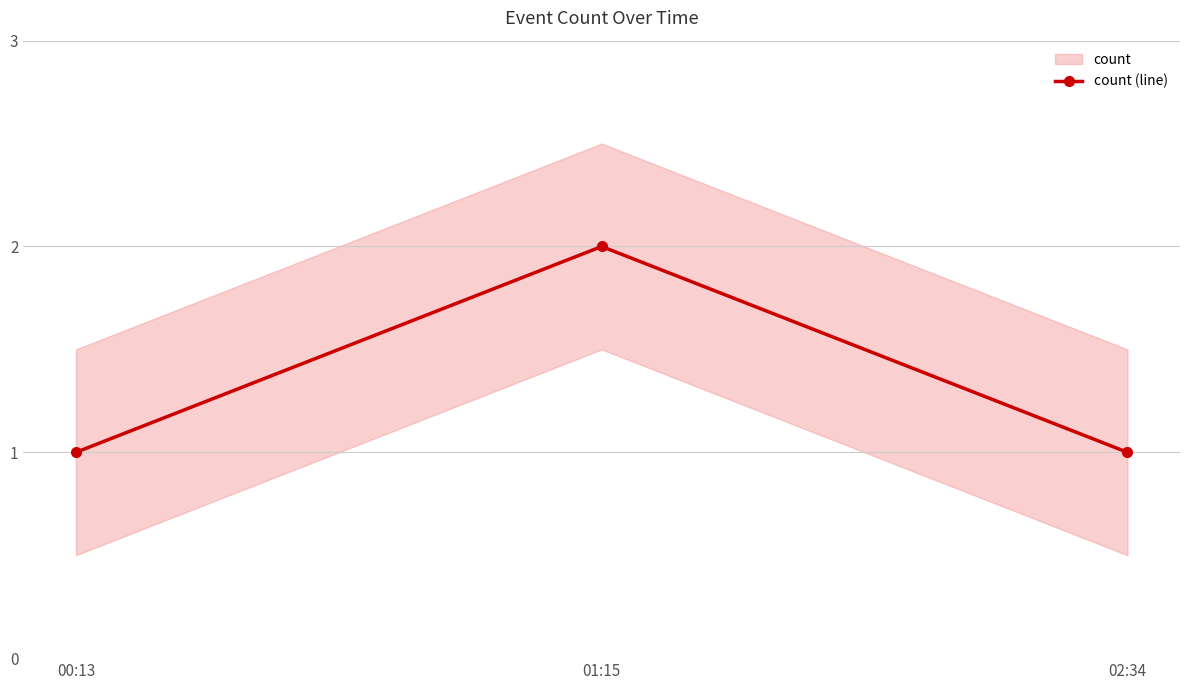

Reading left to right, transcribe all the data shown in this chart.

1	2	1